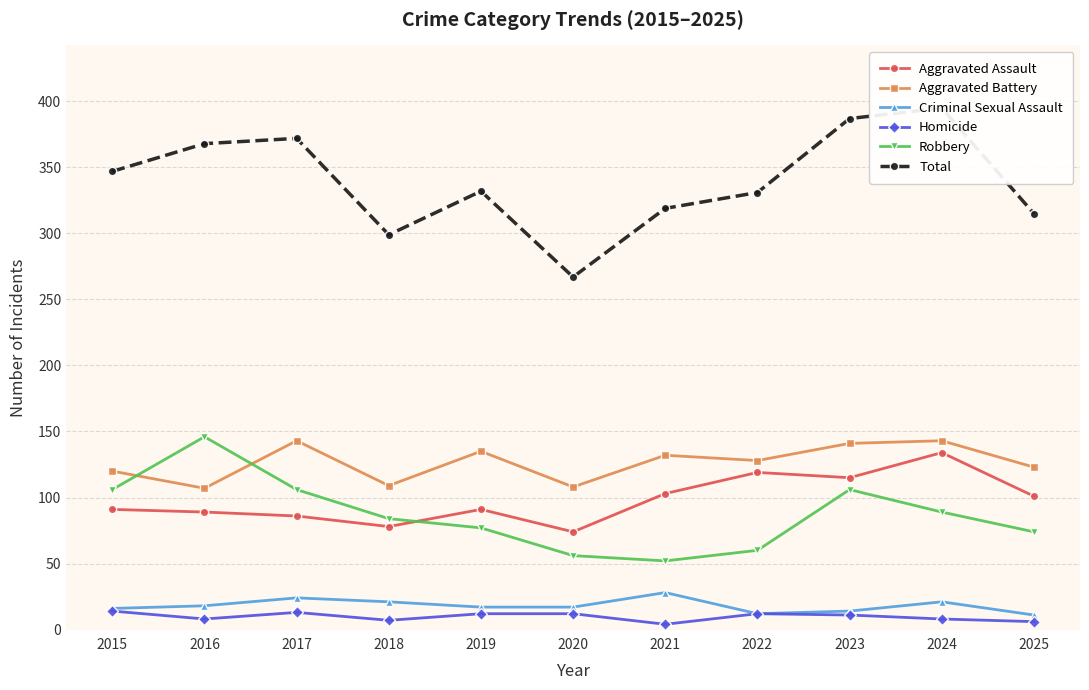

Where is the first local minimum for Aggravated Assault?

2018